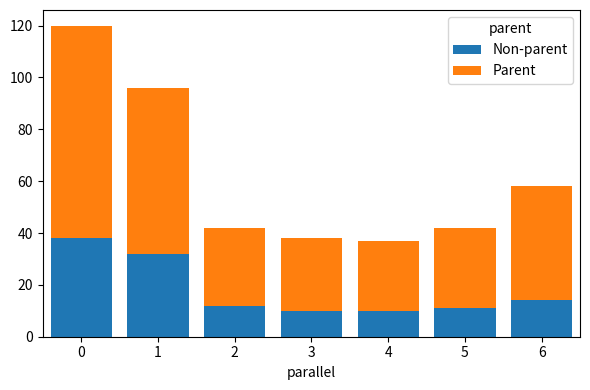

What is the minimum value for Non-parent?

10